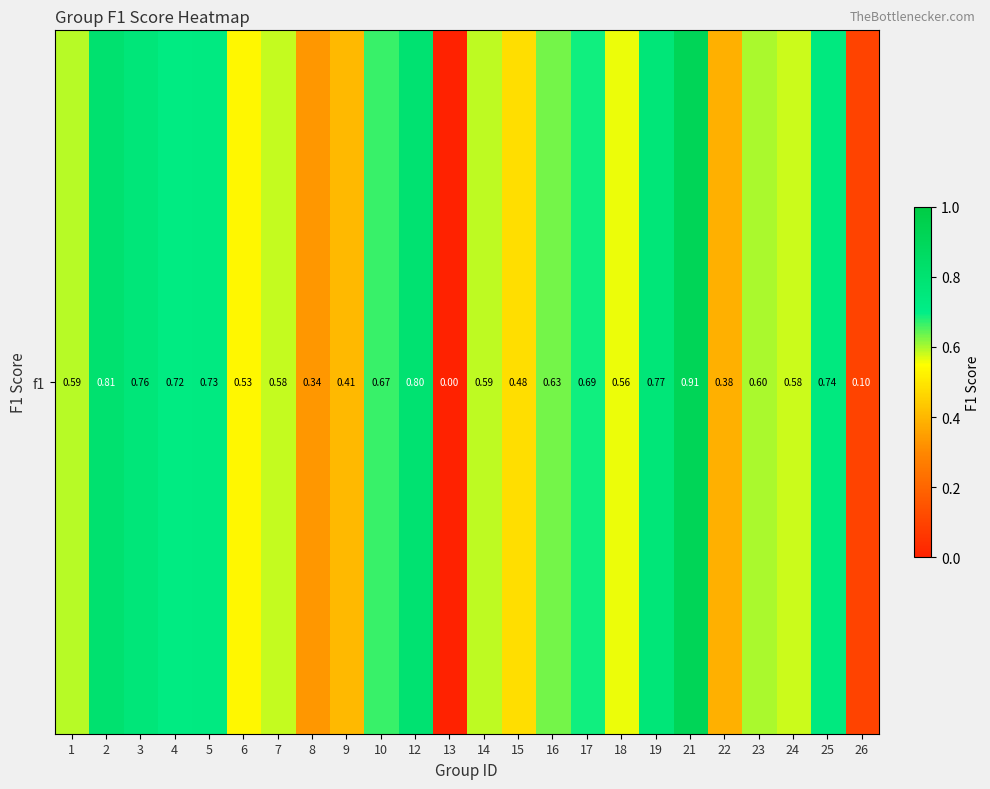

What is the sum of the values at 2 and 24?

1.4